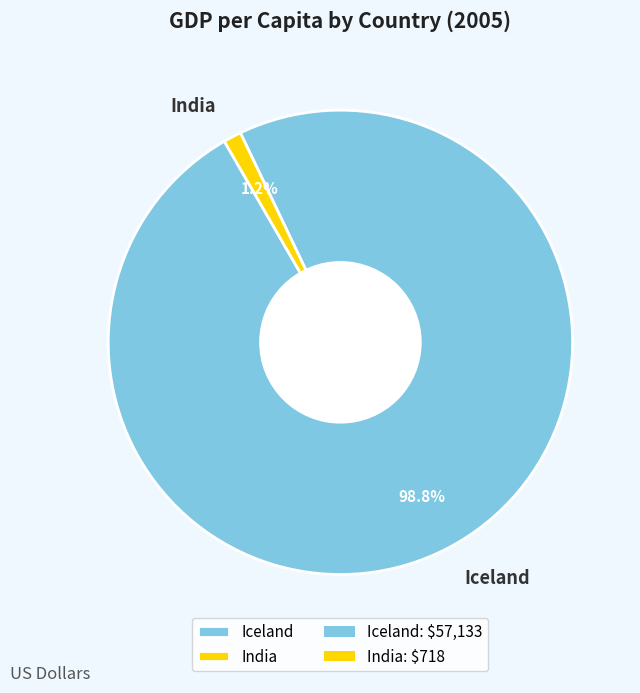

Which slice is the largest?

Iceland